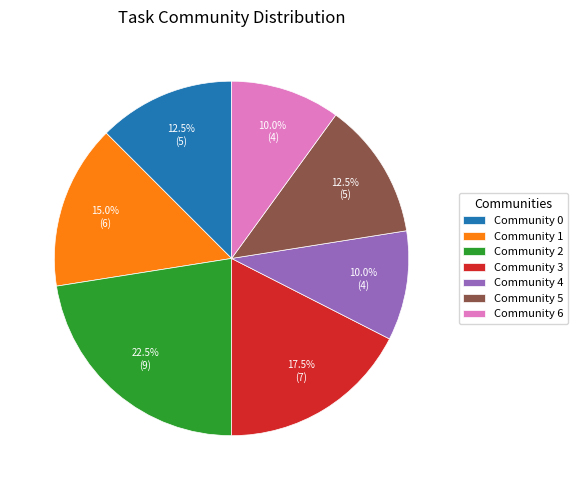

Is there any slice that represents more than half of the pie?

No